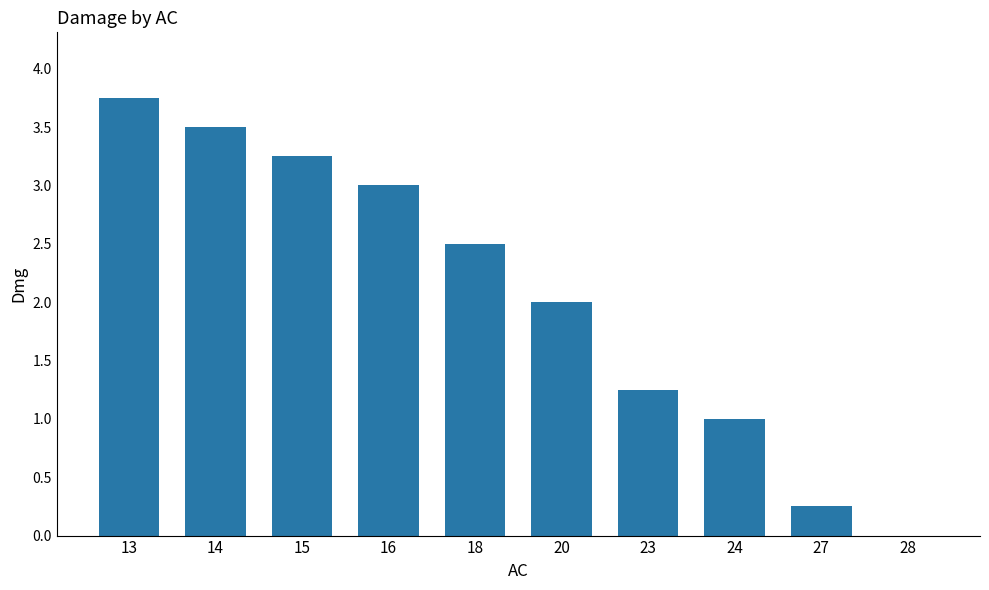

What is the sum of the values at 28 and 18?

2.5